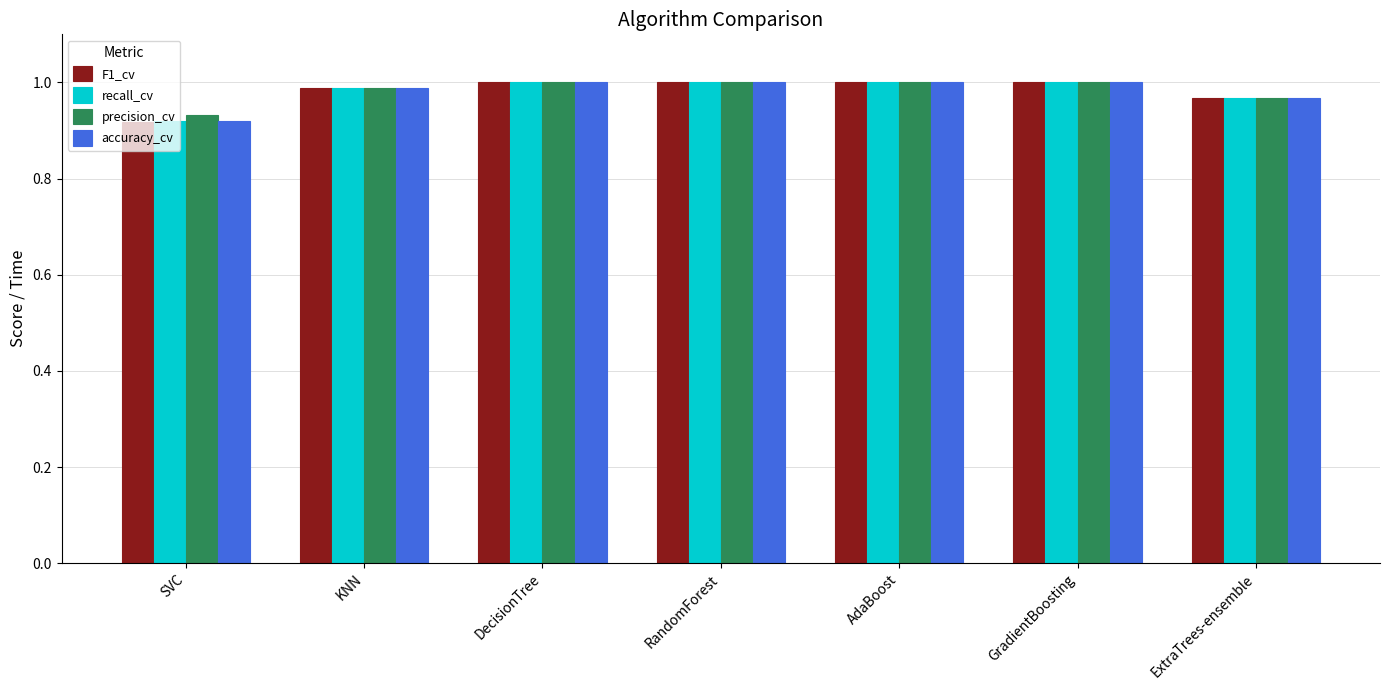

At how many categories does at least one series exceed 0?

7